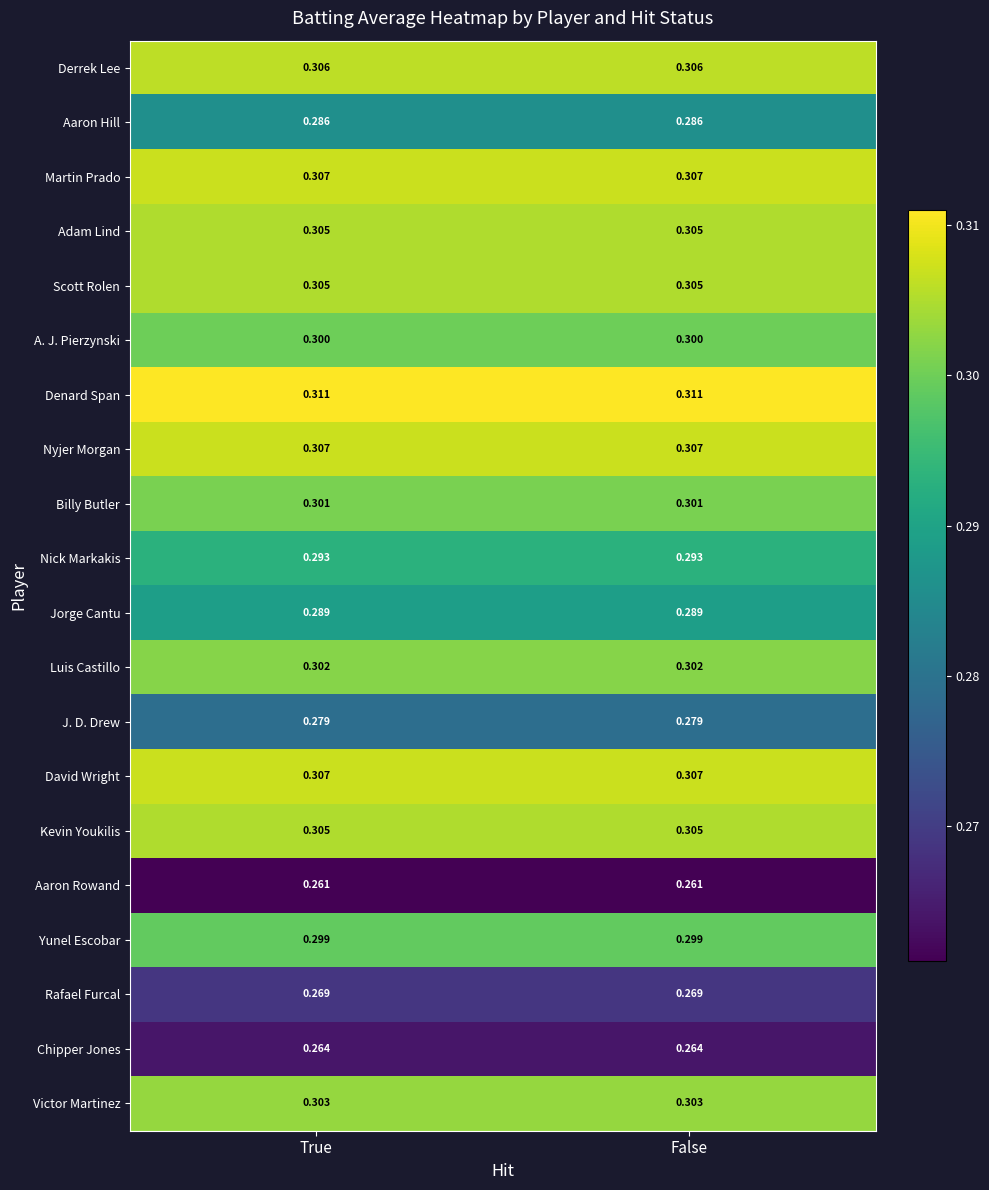

Which series has the largest total across all categories?

Denard Span